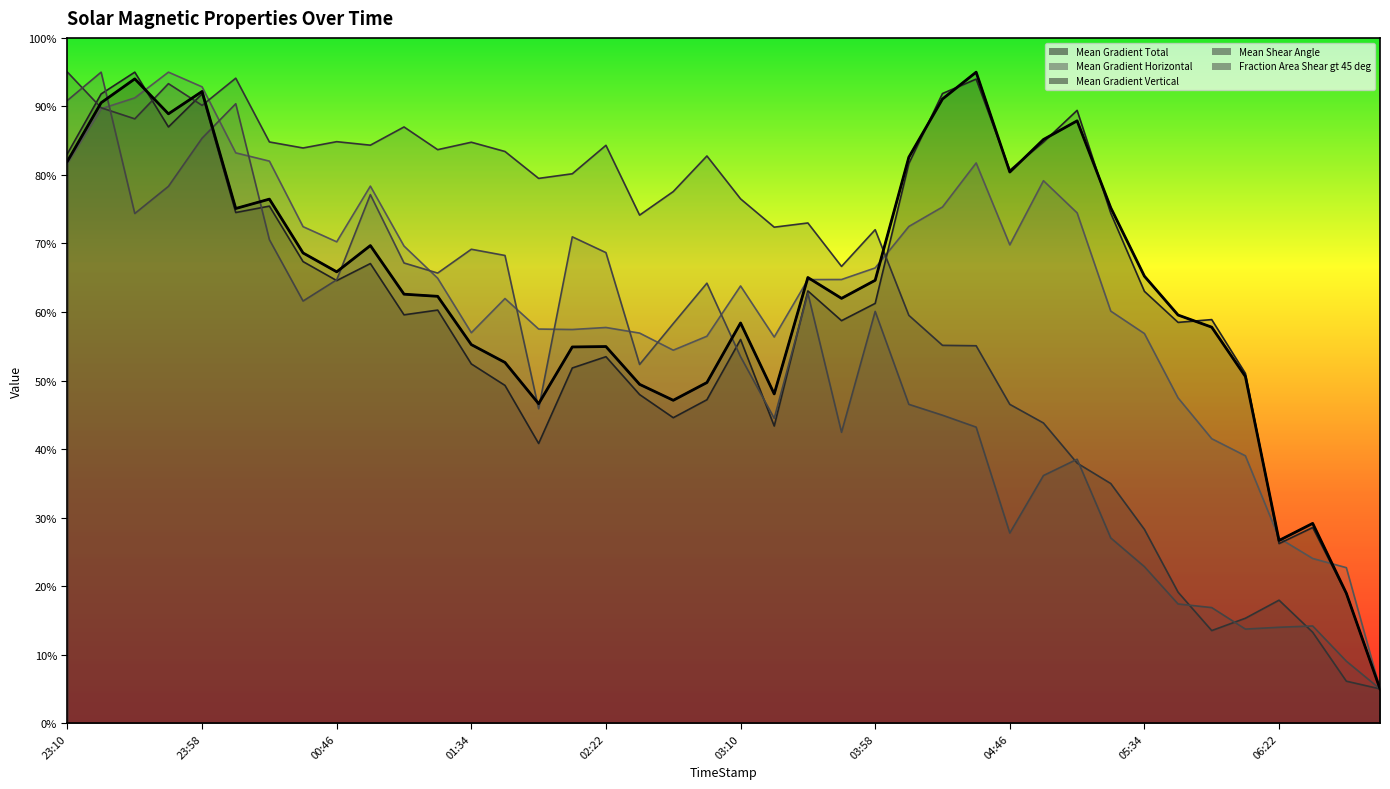

Reading right to left, what are all the values shown in this chart?

Mean Gradient Total: 5.0	19.0	29.2	26.7	50.6	57.8	59.6	65.2	75.2	87.9	85.2	80.4	95.0	91.1	82.6	64.6	62.0	65.0	48.0	58.4	49.7	47.1	49.4	55.0	54.9	46.6	52.6	55.2	62.3	62.6	69.7	65.9	68.6	76.5	75.1	92.2	88.9	94.0	90.5	82.0
Mean Gradient Horizontal: 5.0	22.7	24.0	27.0	39.0	41.5	47.5	56.9	60.1	74.5	79.2	69.8	81.7	75.3	72.5	66.4	64.7	64.7	56.3	63.8	56.5	54.4	56.9	57.7	57.4	57.5	62.0	57.0	64.9	69.6	78.4	70.2	72.5	82.0	83.2	92.9	95.0	91.2	89.7	81.7
Mean Gradient Vertical: 5.0	18.9	28.6	26.2	51.0	58.9	58.5	63.0	74.4	89.4	84.8	80.7	94.0	91.9	81.7	61.3	58.7	63.1	43.4	56.0	47.2	44.6	47.9	53.5	51.8	40.8	49.3	52.4	60.3	59.6	67.1	64.6	67.4	75.5	74.5	91.8	87.0	95.0	91.8	83.1
Mean Shear Angle: 5.0	6.1	13.3	17.9	15.3	13.5	19.1	28.3	35.0	38.0	43.8	46.5	55.1	55.1	59.5	72.0	66.7	73.0	72.4	76.5	82.8	77.6	74.1	84.3	80.2	79.5	83.4	84.8	83.7	87.0	84.3	84.9	83.9	84.8	94.1	90.2	93.3	88.2	89.8	95.0
Fraction Area Shear gt 45 deg: 5.0	9.0	14.2	14.0	13.7	16.9	17.4	22.8	27.0	38.5	36.1	27.7	43.2	44.9	46.5	60.1	42.4	62.7	44.5	53.5	64.2	58.3	52.3	68.7	71.0	45.9	68.2	69.2	65.7	67.2	77.1	64.7	61.6	70.6	90.4	85.4	78.3	74.4	95.0	90.9